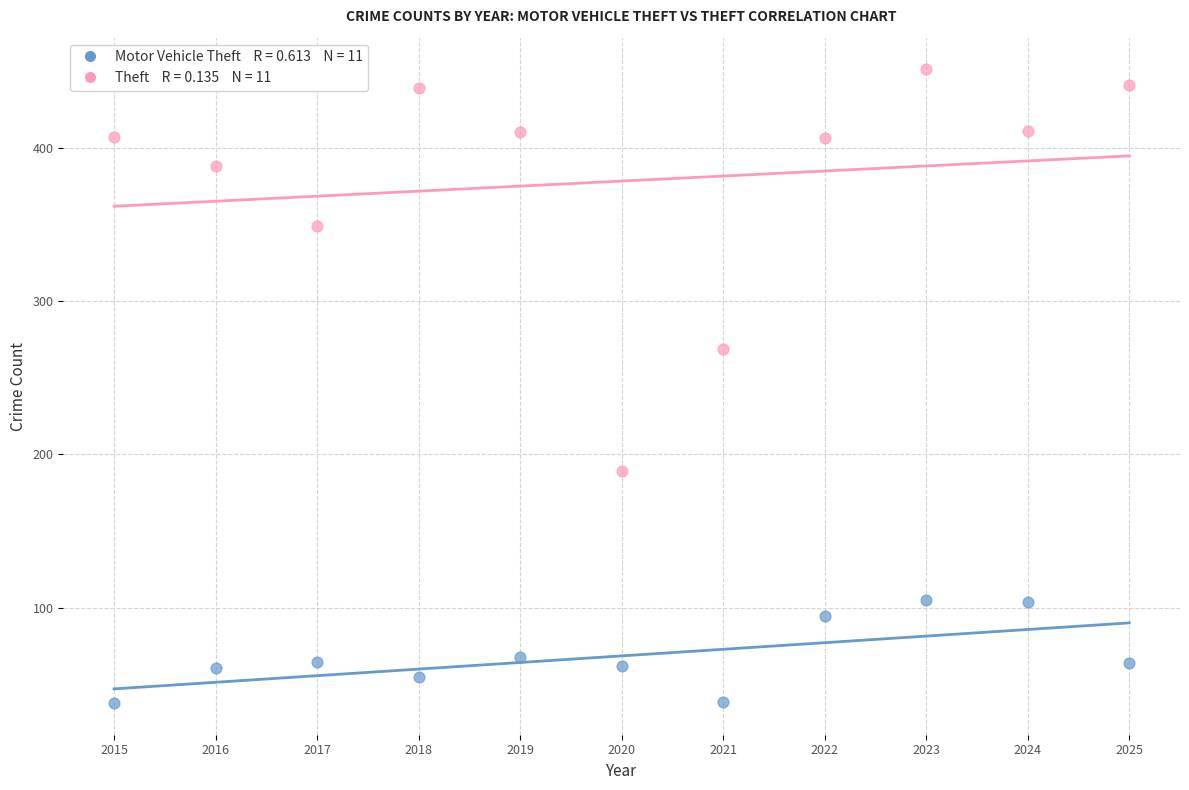

Across all series, what Y value is closest to 244?

269